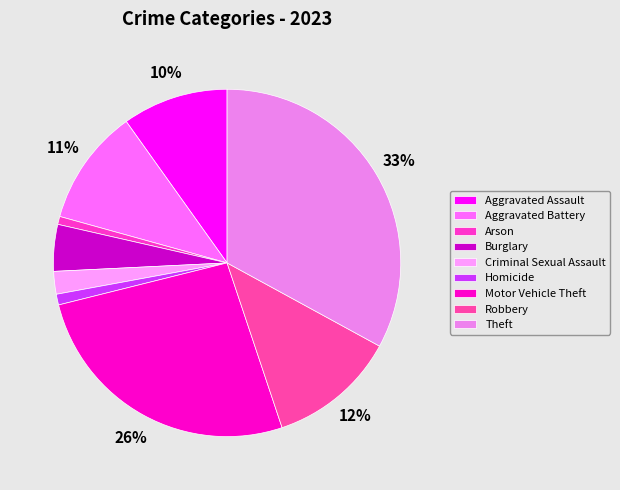

Is it true that Aggravated Battery is 11% of the pie?

True